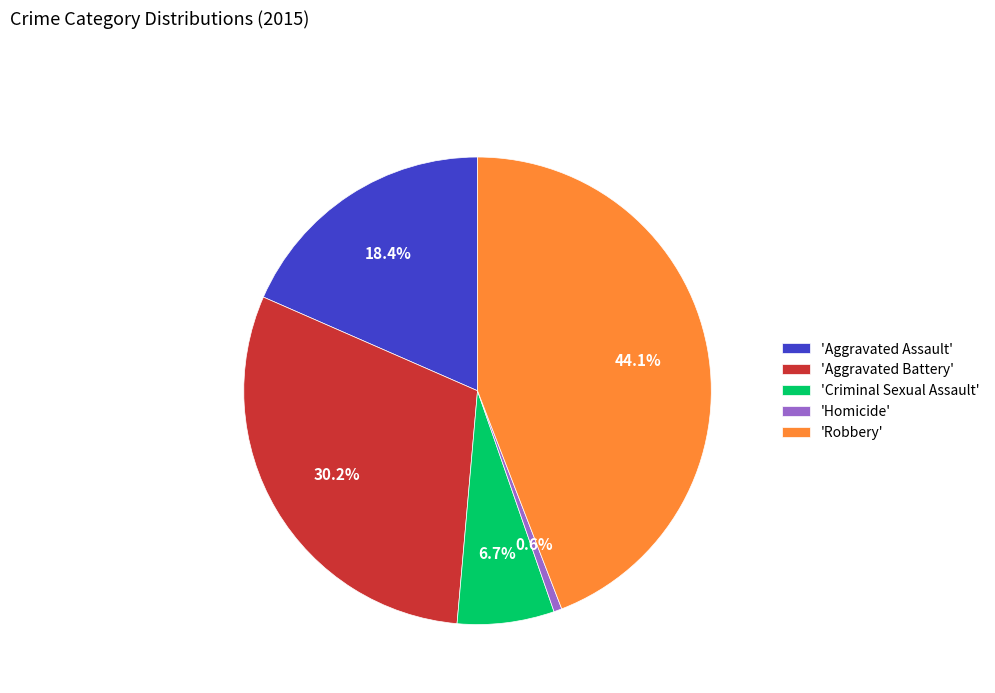

Does any single category account for the majority?

No